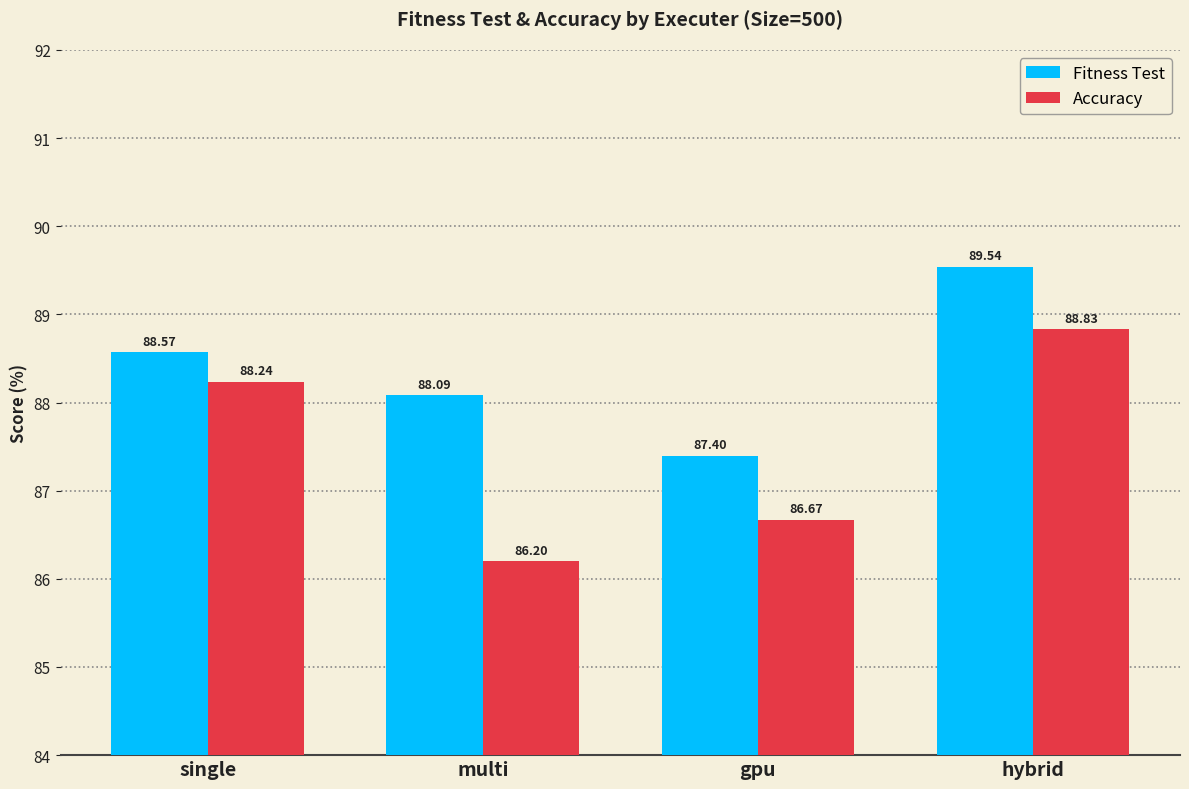

Rank the series by their maximum value, from highest to lowest.

Fitness Test, Accuracy